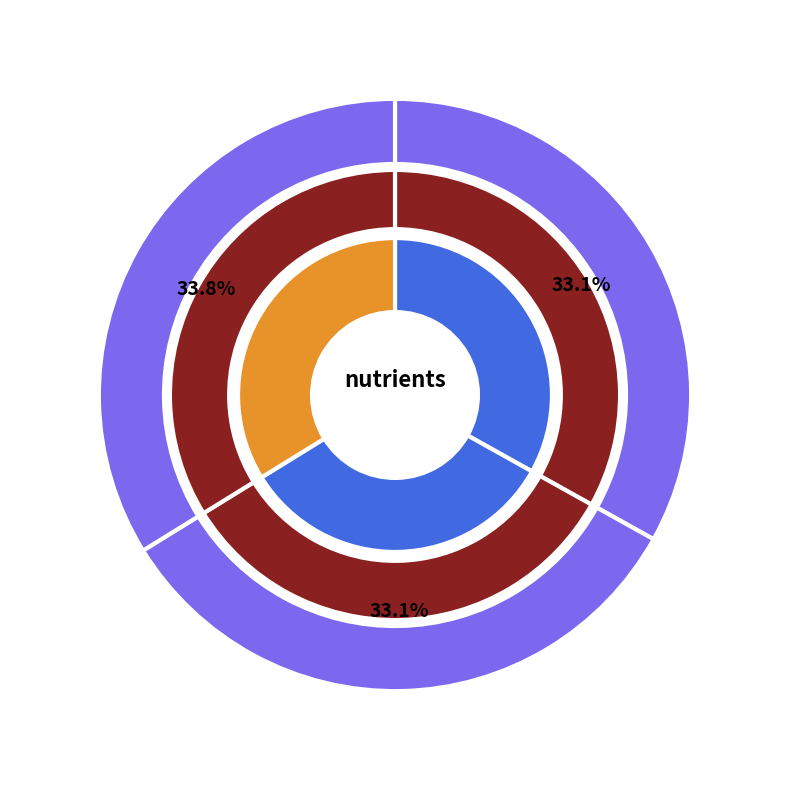

True or false: silicate accounts for 24% of the total.

False